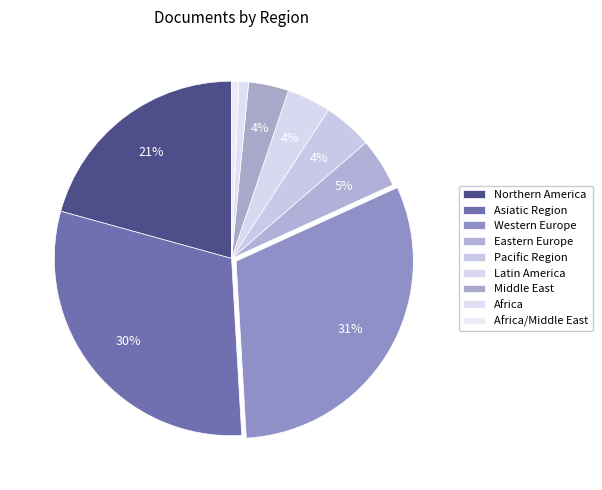

Count the number of slices in the pie.

9